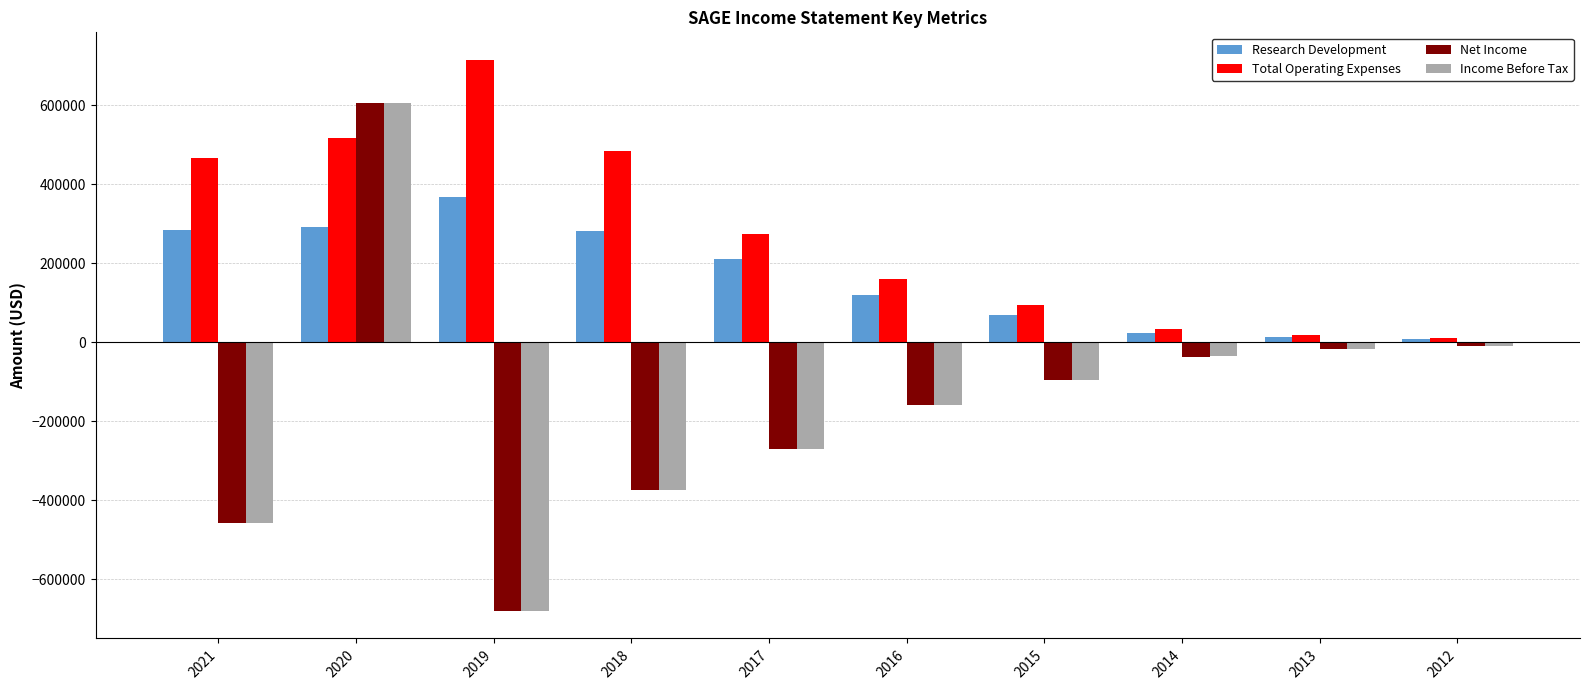

What is the difference between the maximum and minimum values in the Total Operating Expenses series?

705400